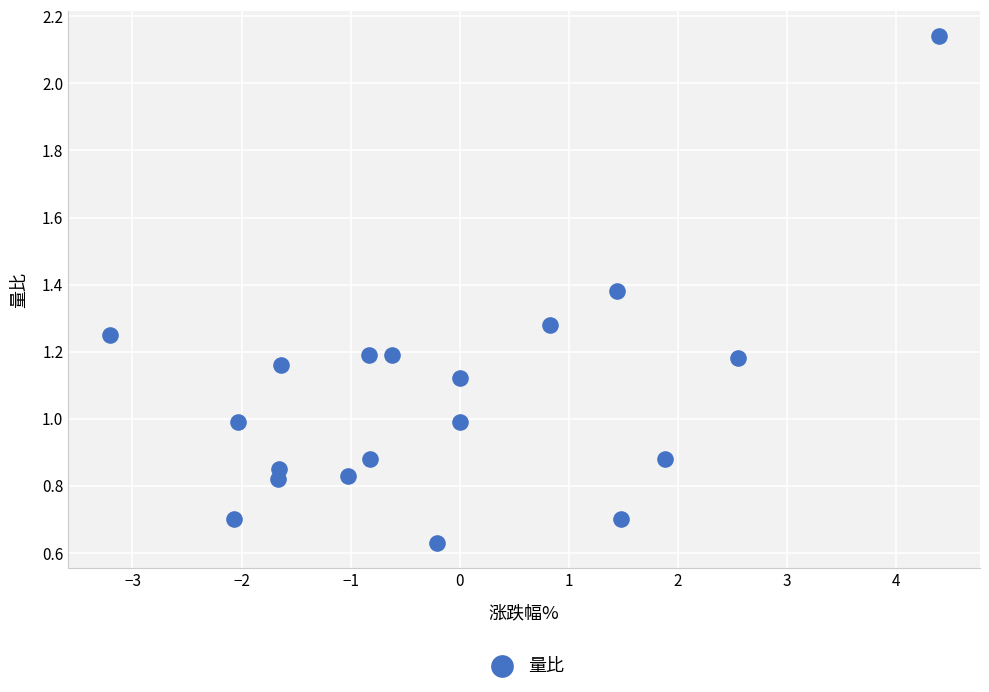

What is the range of Y values (max minus min)?

1.5